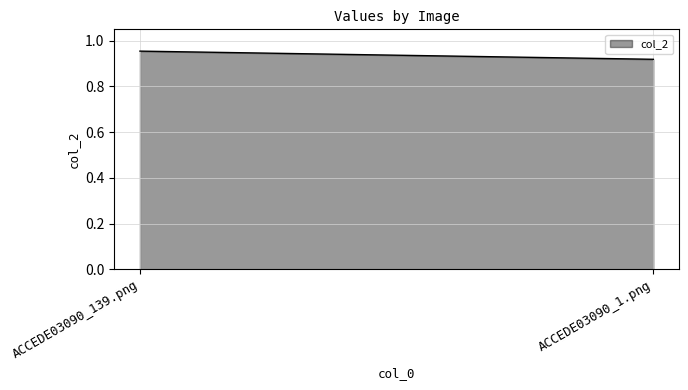

Rank the categories by value from highest to lowest.

ACCEDE03090_139.png, ACCEDE03090_1.png